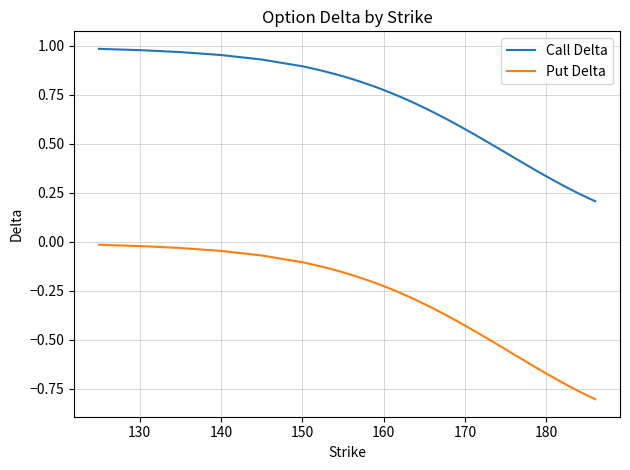

True or false: Call Delta and Put Delta cross at least once.

False